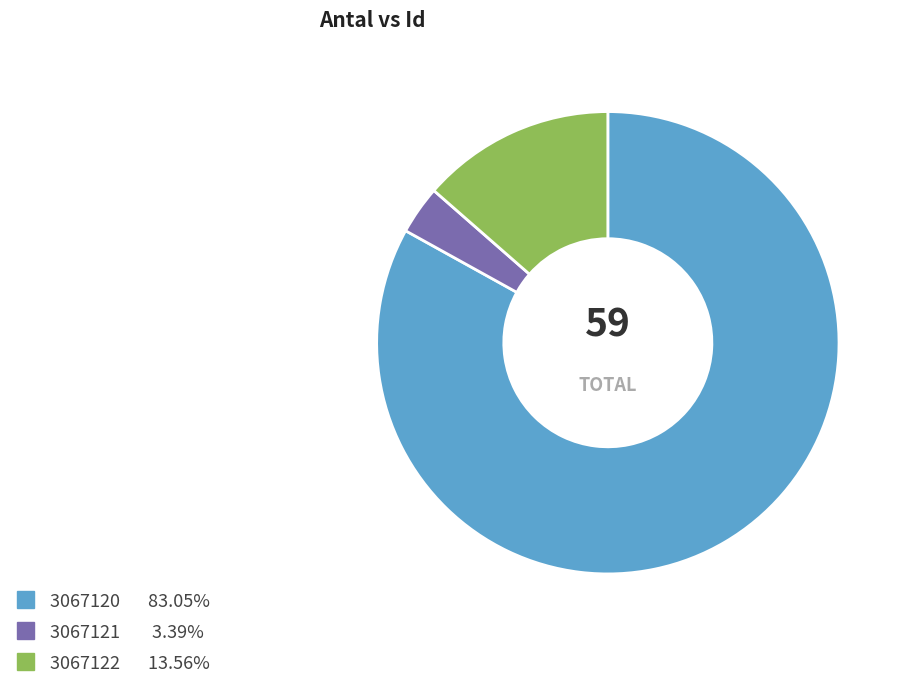

Is there a majority slice in this chart?

Yes